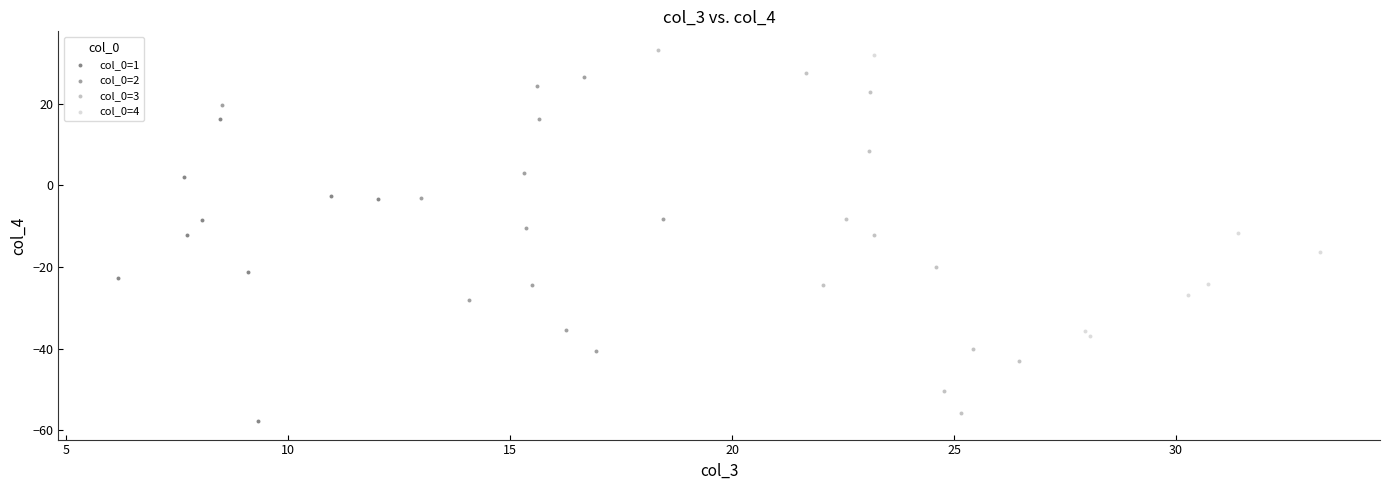

What are all the series names shown in the legend?

col_0=1, col_0=2, col_0=3, col_0=4